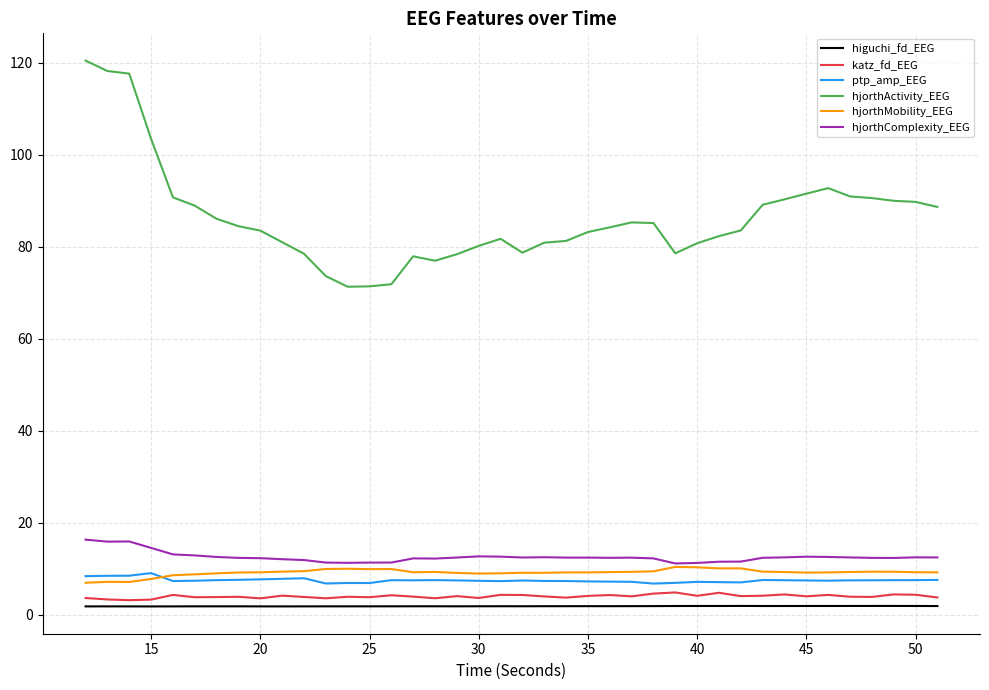

Which series has the widest spread of values?

hjorthActivity_EEG